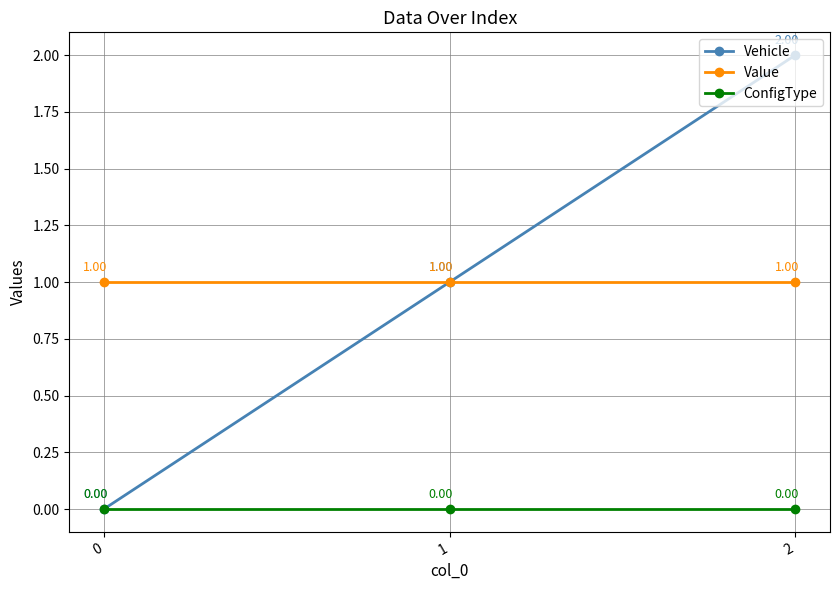

Is this an area chart (filled region under the line)?

No